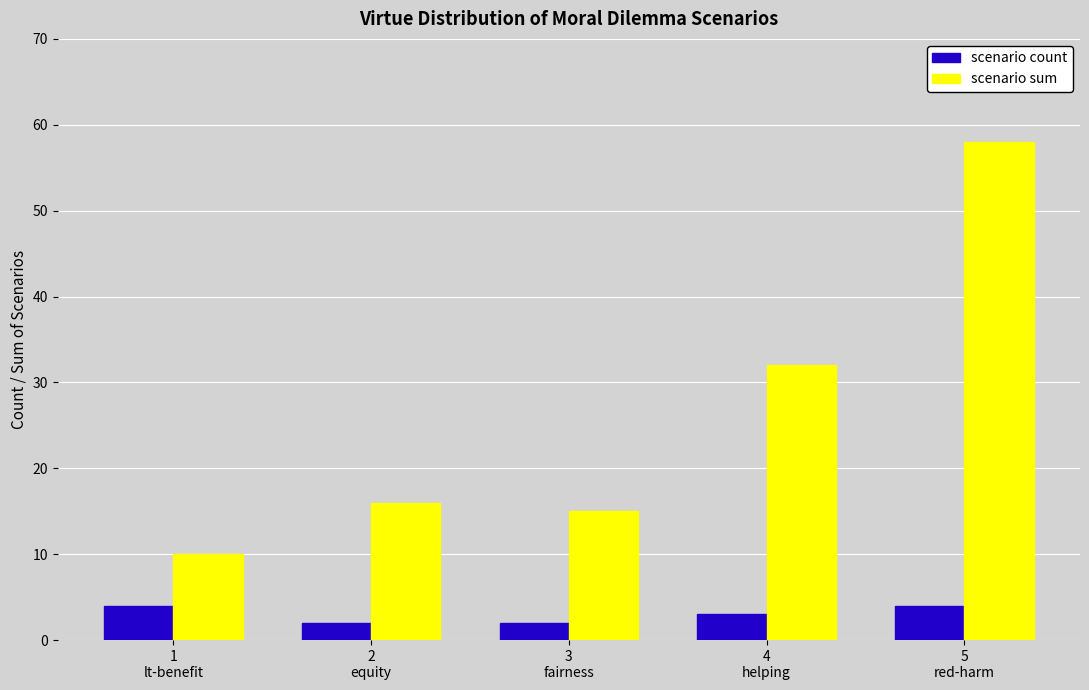

What is the minimum value shown in the chart?

2